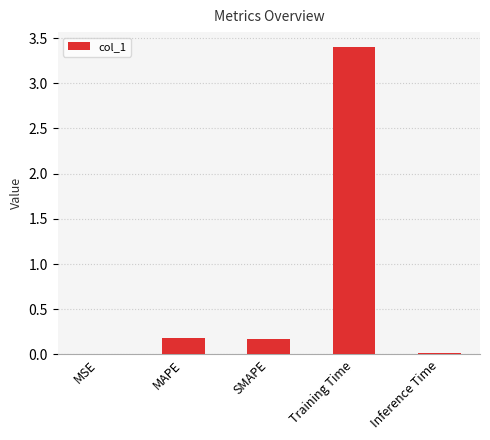

What is the sum of all values?

3.8